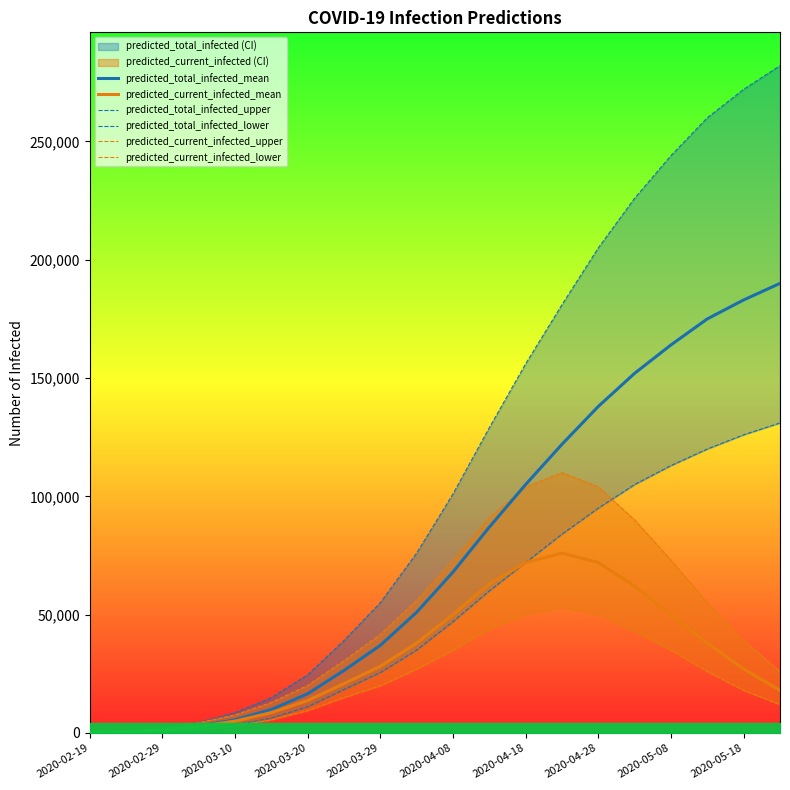

What is the maximum value for predicted_current_infected_mean?

76000